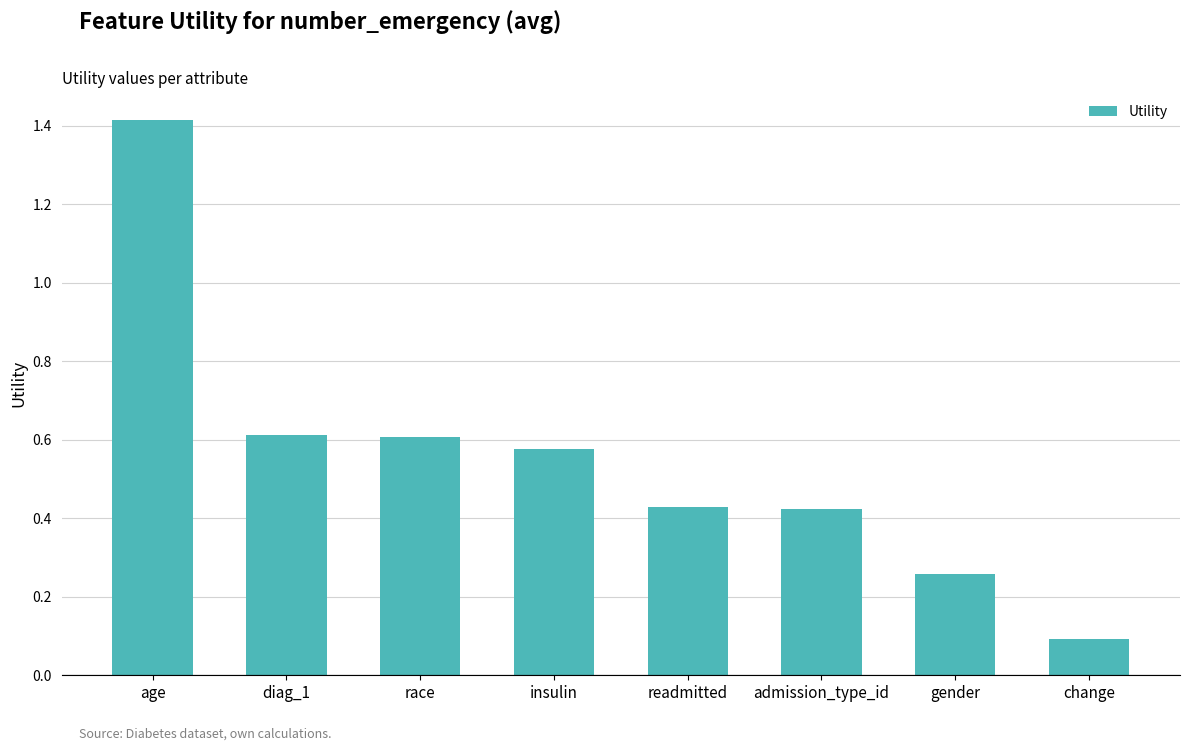

True or false: the data shows 0.1 at change.

True